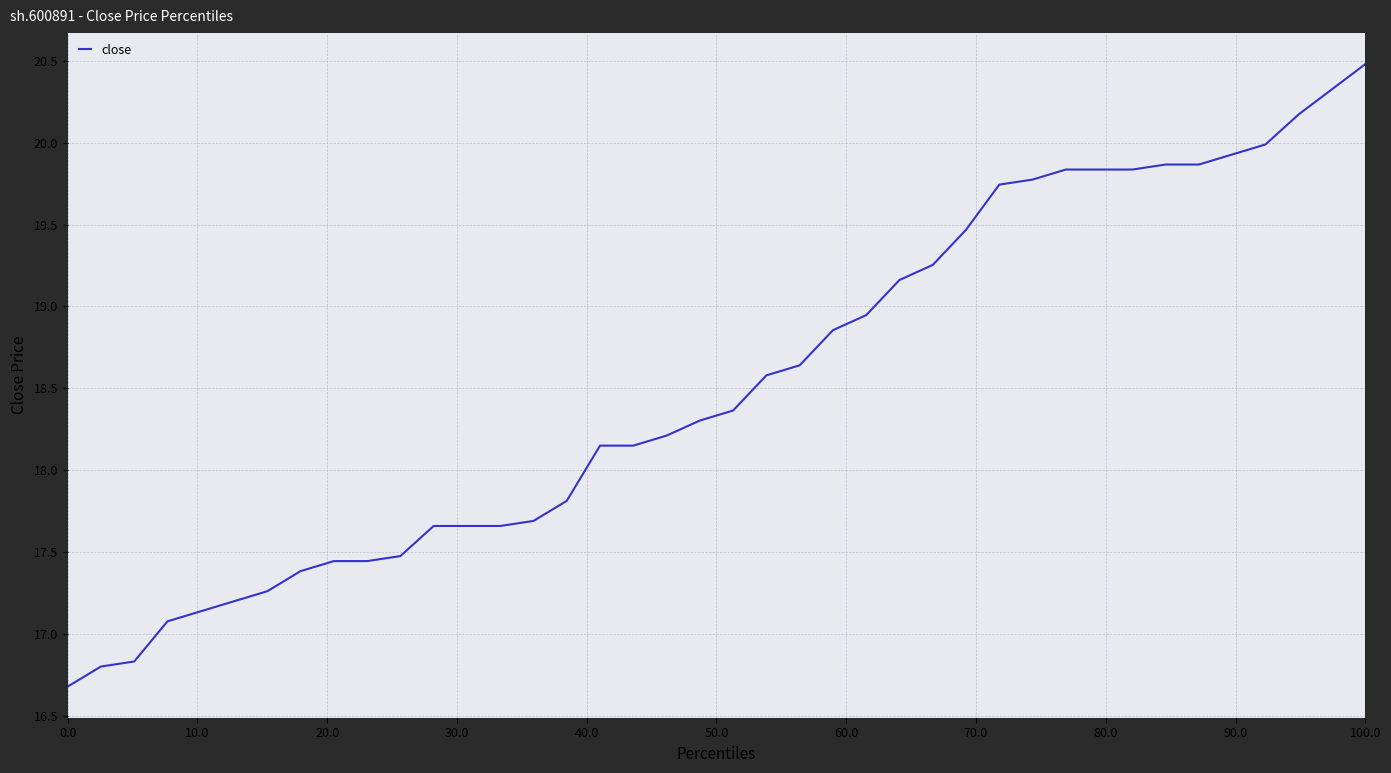

What is the smallest value displayed?

16.7